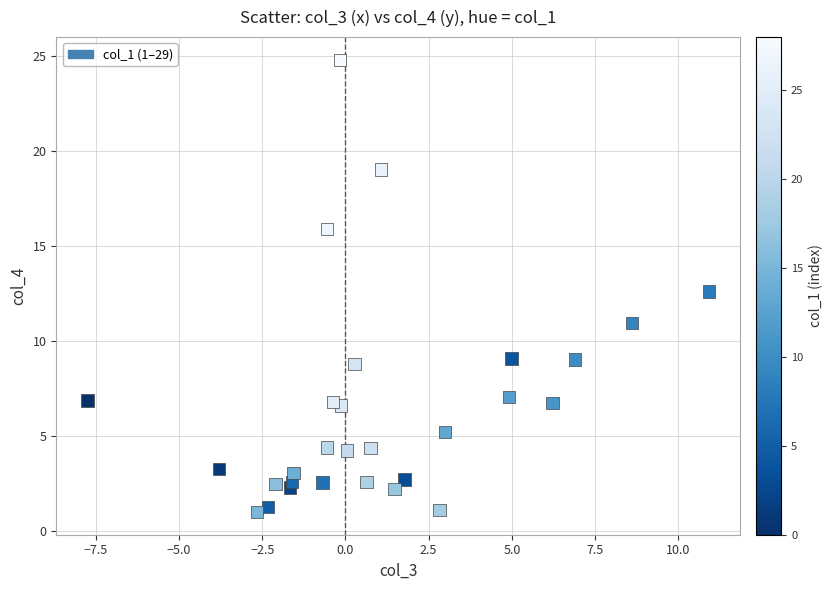

What Y value in the scatter plot is closest to 12?

12.6